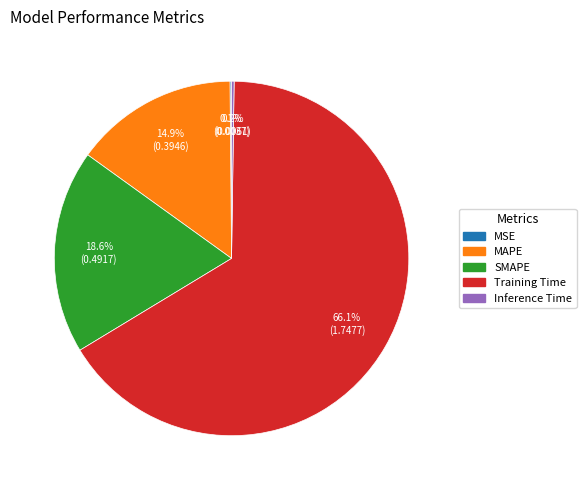

Does any single category account for the majority?

Yes